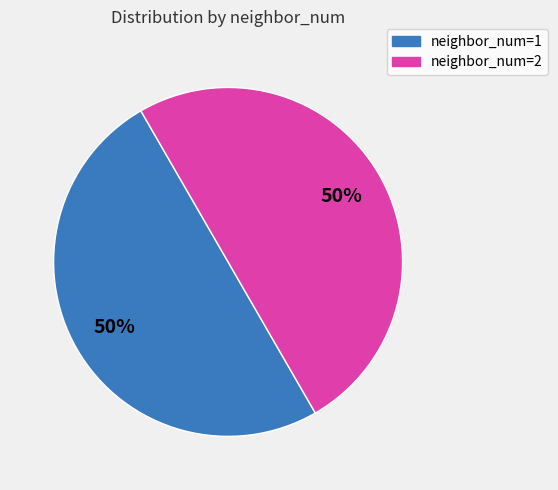

To the nearest percent, what is the average slice percentage?

50%